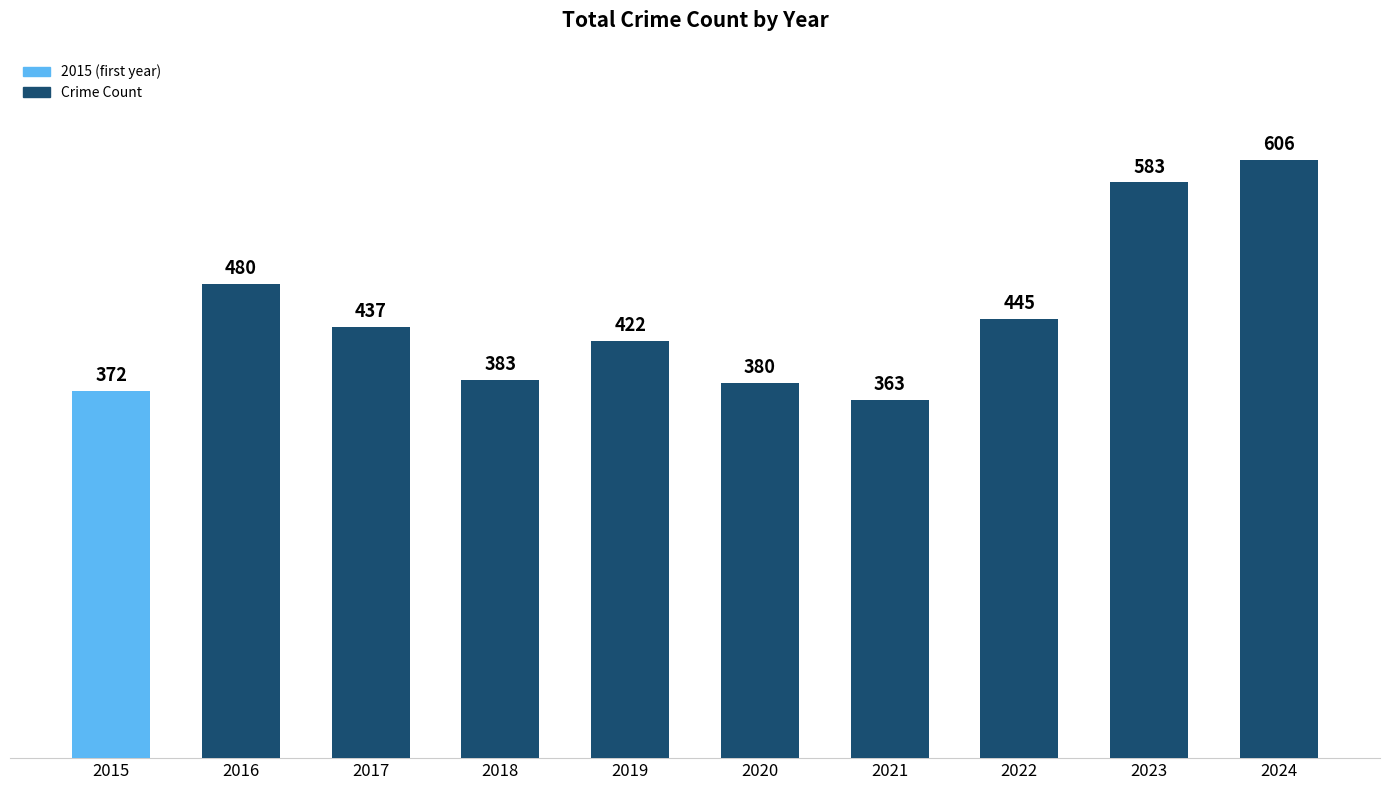

The chart shows a value of 963 at 2024. True or false?

False